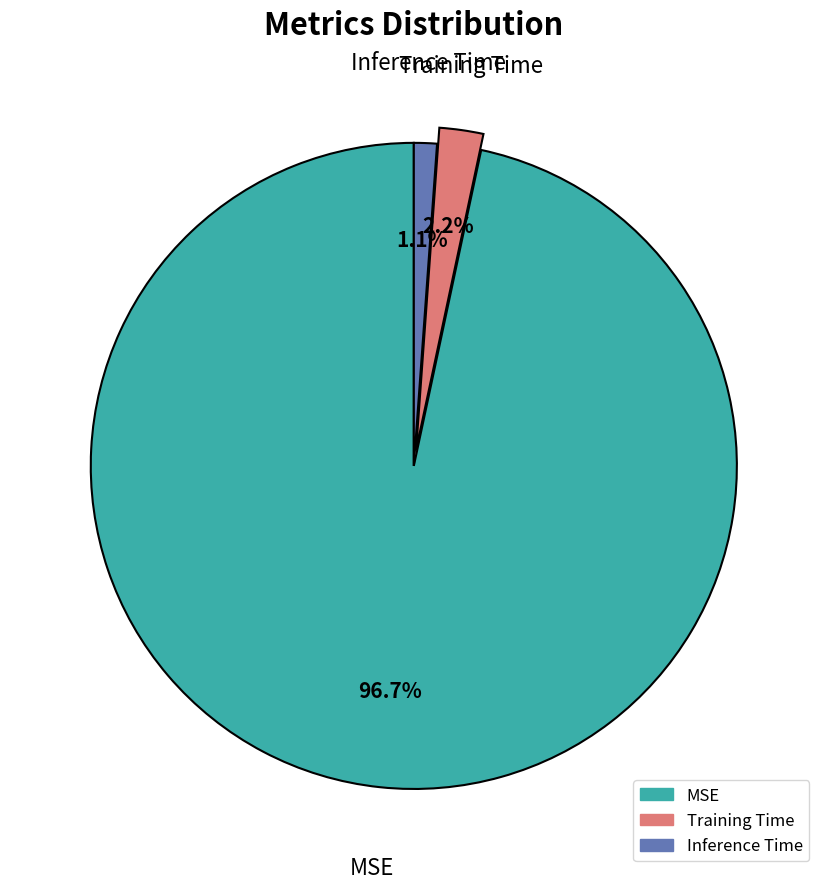

To the nearest percent, what percentage of the pie is Inference Time?

1%